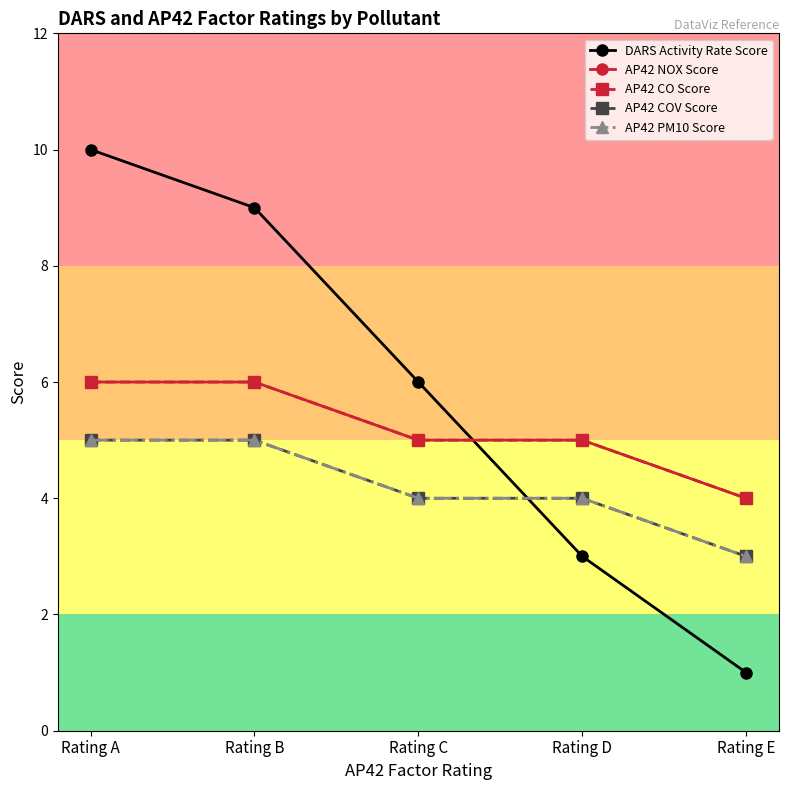

Is this an area chart (filled region under the line)?

No